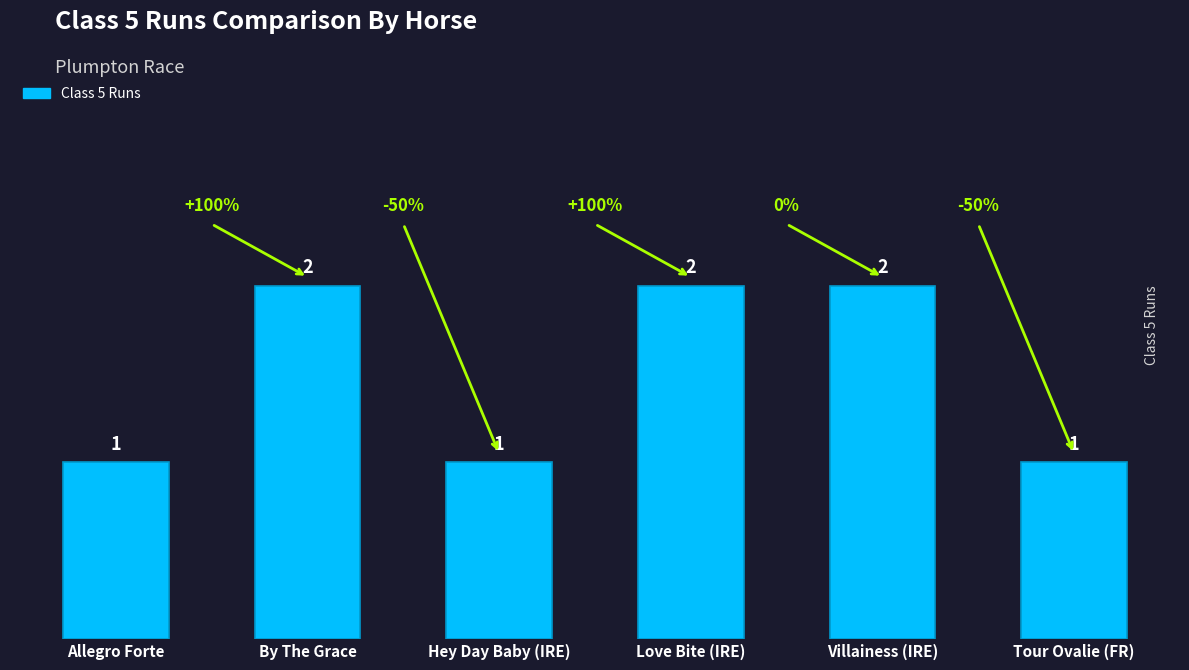

What is the ratio of the value at By The Grace to the value at Love Bite (IRE)?

1.0